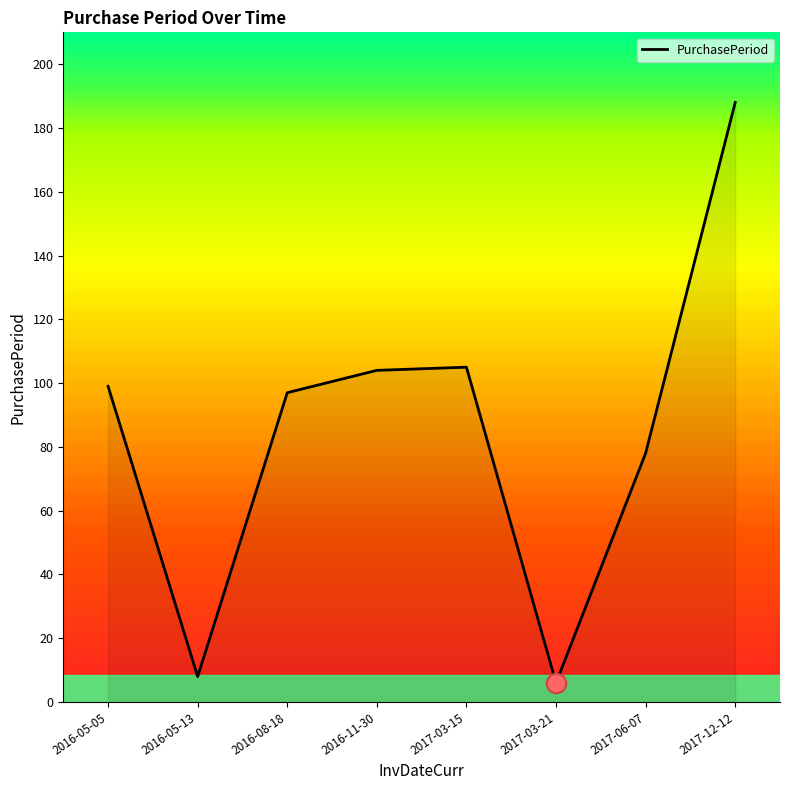

Which label corresponds to the largest value in the chart?

2017-12-12